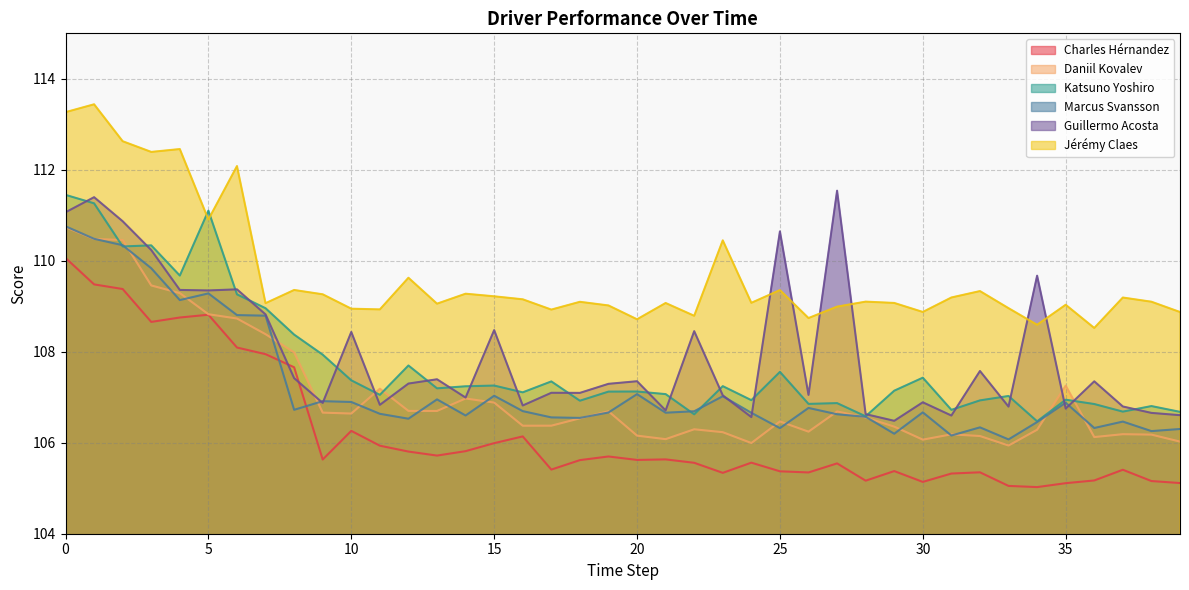

Reading right to left, extract all data points from this chart.

Charles Hérnandez: 105.1	105.2	105.4	105.2	105.1	105.0	105.1	105.3	105.3	105.1	105.4	105.2	105.5	105.3	105.4	105.6	105.3	105.6	105.6	105.6	105.7	105.6	105.4	106.1	106.0	105.8	105.7	105.8	105.9	106.3	105.6	107.7	107.9	108.1	108.8	108.8	108.7	109.4	109.5	110.1
Daniil Kovalev: 106.0	106.2	106.2	106.1	107.3	106.3	105.9	106.1	106.2	106.1	106.4	106.6	106.7	106.2	106.5	106.0	106.2	106.3	106.1	106.2	106.7	106.5	106.4	106.4	106.9	107.0	106.7	106.7	107.2	106.6	106.7	108.0	108.4	108.7	108.8	109.3	109.5	110.5	110.5	110.7
Katsuno Yoshiro: 106.7	106.8	106.7	106.9	106.9	106.5	107.0	106.9	106.7	107.4	107.1	106.6	106.9	106.9	107.6	106.9	107.2	106.6	107.1	107.1	107.1	106.9	107.3	107.1	107.3	107.2	107.2	107.7	107.1	107.4	107.9	108.4	109.0	109.3	111.1	109.7	110.3	110.3	111.3	111.4
Marcus Svansson: 106.3	106.3	106.5	106.3	106.9	106.5	106.1	106.3	106.2	106.7	106.2	106.6	106.6	106.8	106.3	106.7	107.0	106.7	106.7	107.1	106.7	106.5	106.6	106.7	107.0	106.6	107.0	106.5	106.6	106.9	106.9	106.7	108.8	108.8	109.3	109.1	109.8	110.3	110.5	110.8
Guillermo Acosta: 106.6	106.7	106.8	107.3	106.8	109.7	106.8	107.6	106.6	106.9	106.5	106.6	111.5	107.1	110.6	106.6	107.0	108.5	106.7	107.4	107.3	107.1	107.1	106.8	108.5	107.0	107.4	107.3	106.8	108.4	106.9	107.4	108.8	109.4	109.3	109.4	110.2	110.9	111.4	111.1
Jérémy Claes: 108.9	109.1	109.2	108.5	109.0	108.6	109.0	109.3	109.2	108.9	109.1	109.1	109.0	108.7	109.4	109.1	110.4	108.8	109.1	108.7	109.0	109.1	108.9	109.2	109.2	109.3	109.1	109.6	108.9	108.9	109.3	109.4	109.1	112.1	110.9	112.5	112.4	112.6	113.4	113.3